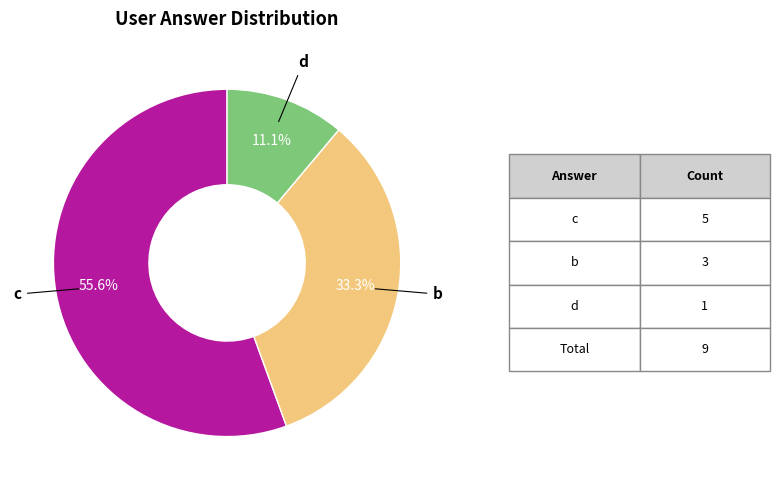

Which slice is the smallest?

d